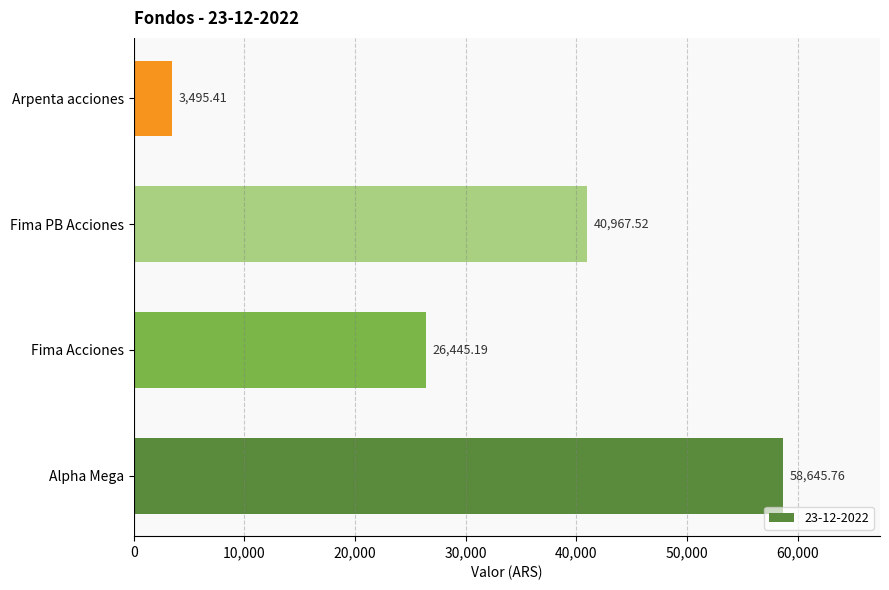

What is the sum of all values?

129553.9